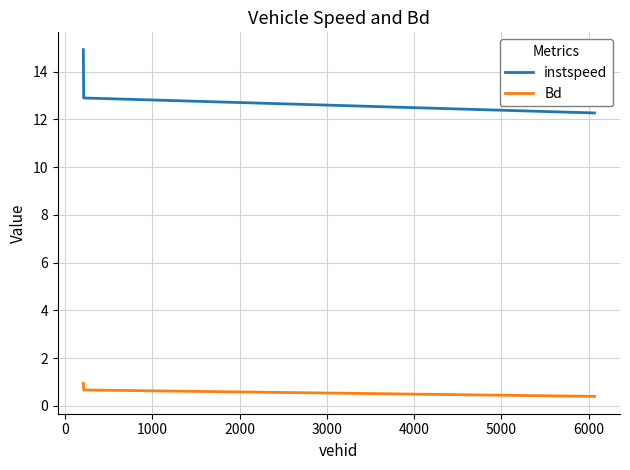

List the series in order of their peak value, highest first.

instspeed, Bd